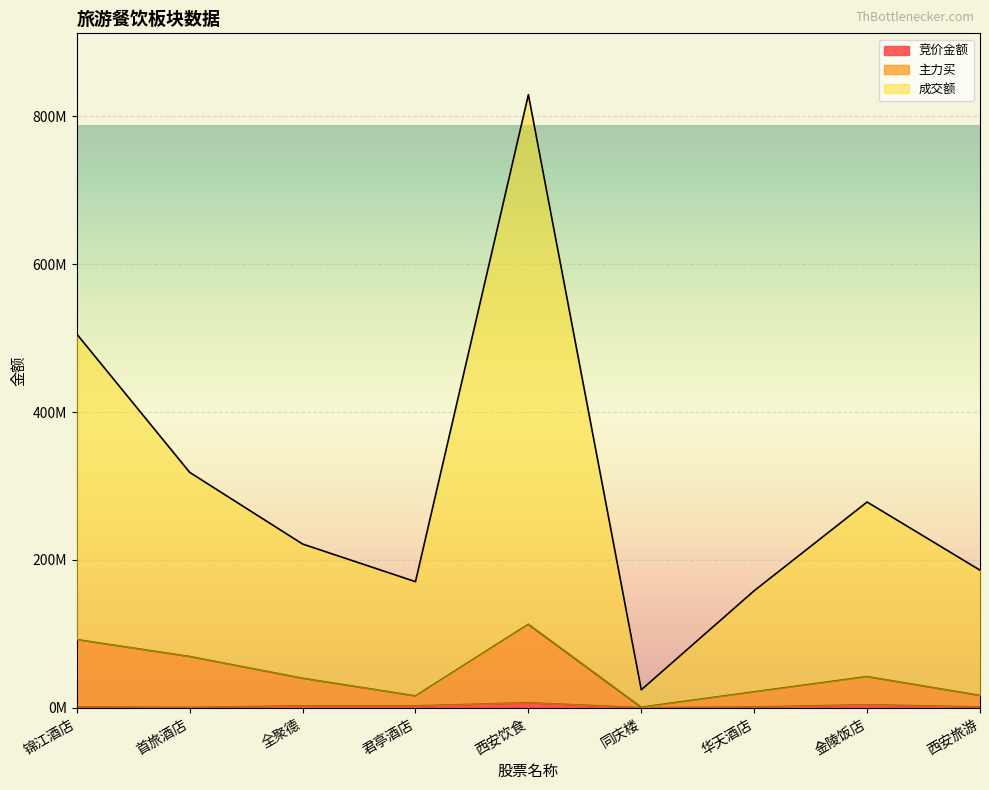

True or false: 主力买 and 竞价金额 cross at least once.

False